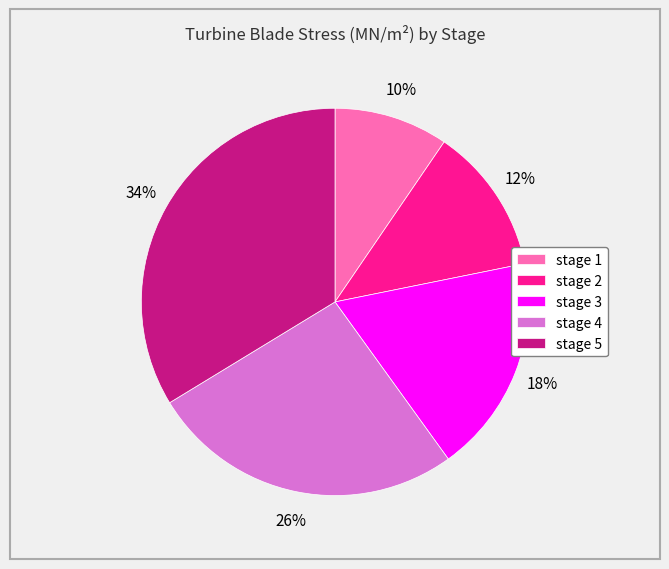

Which slice is the largest?

stage 5